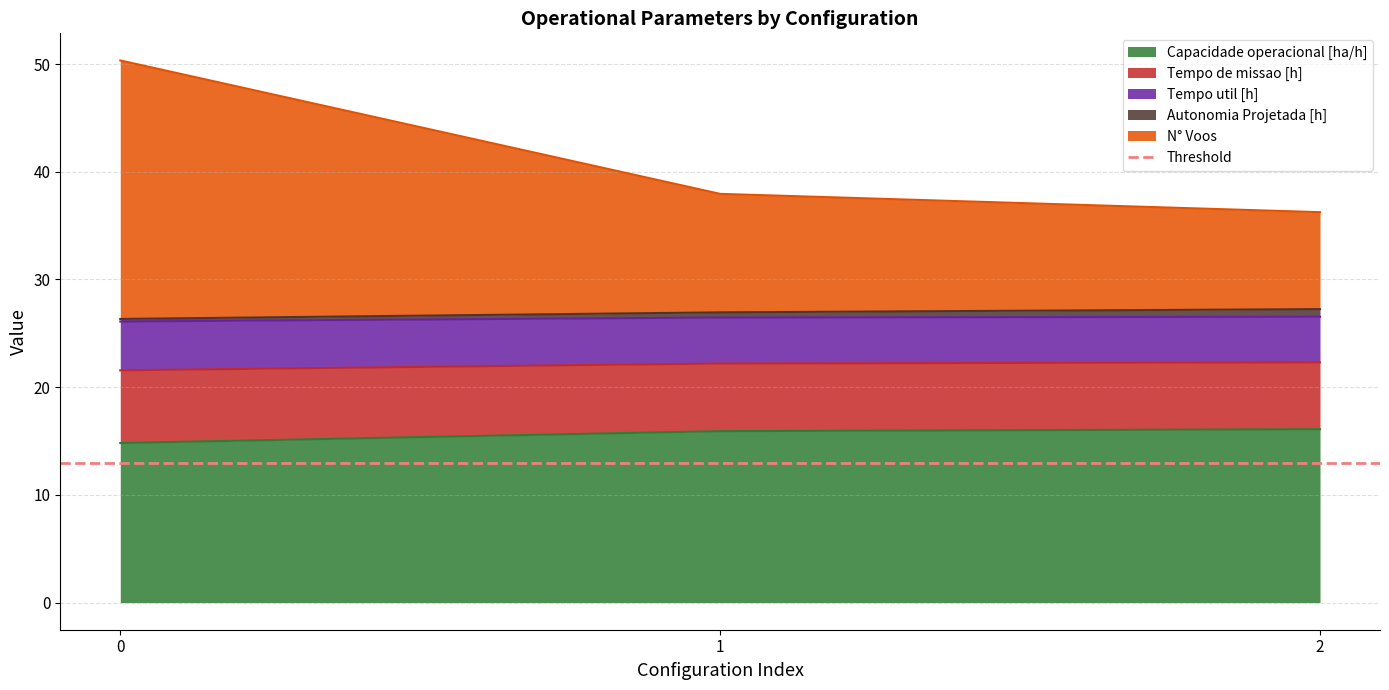

What is the maximum value for Capacidade operacional [ha/h]?

16.1